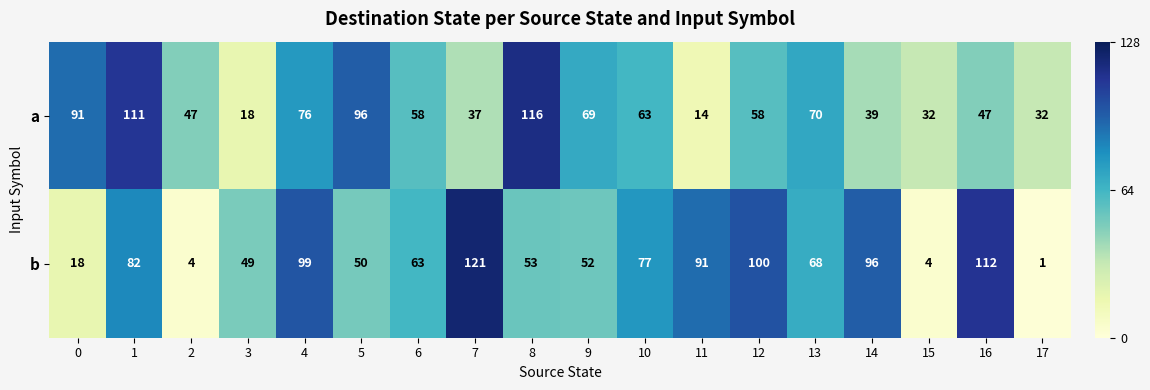

At which category is the sum across all series the highest?

1